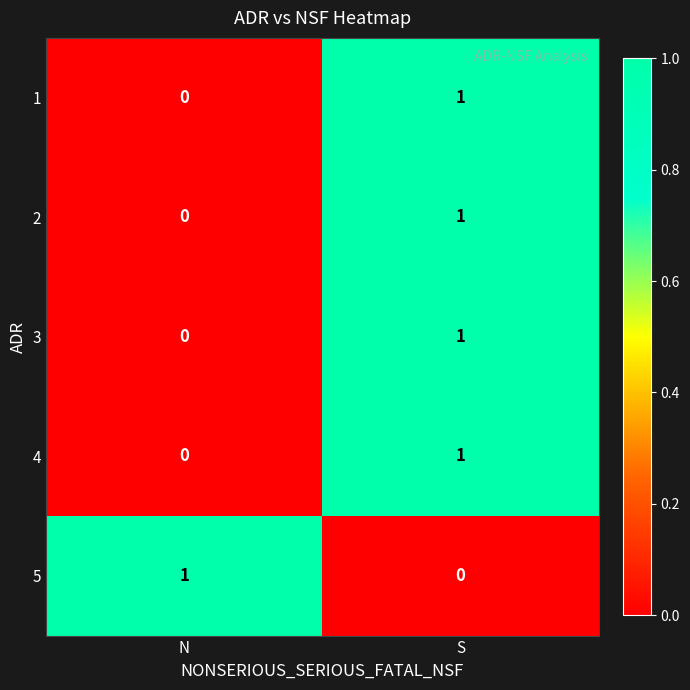

Reading left to right, transcribe all the data shown in this chart.

1: 0	1
2: 0	1
3: 0	1
4: 0	1
5: 1	0